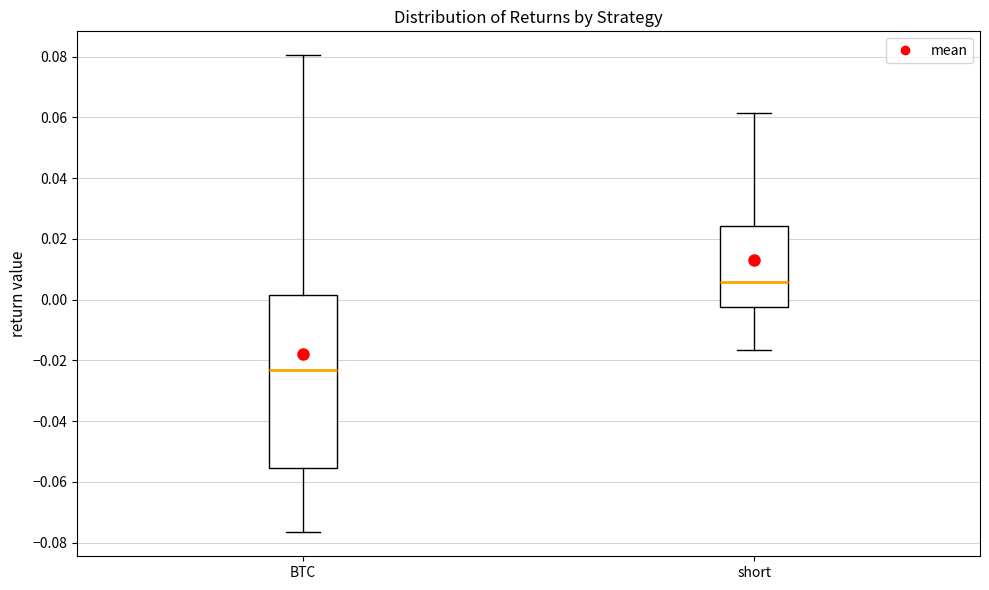

Which box is the tallest, from its lower edge to its upper edge?

BTC